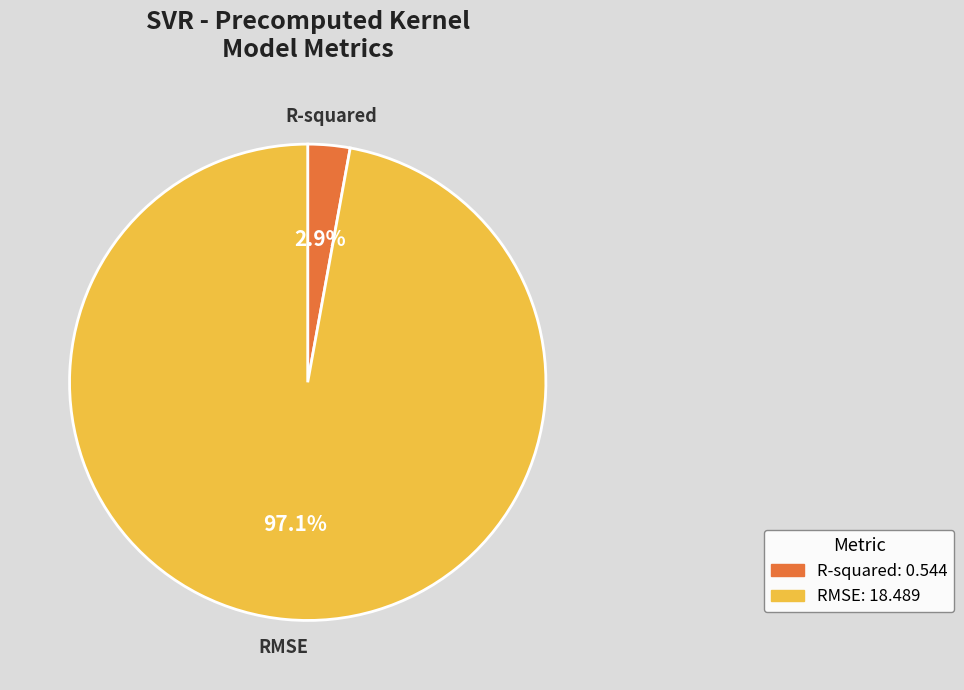

What percentage is the R-squared slice, to the nearest percent?

3%